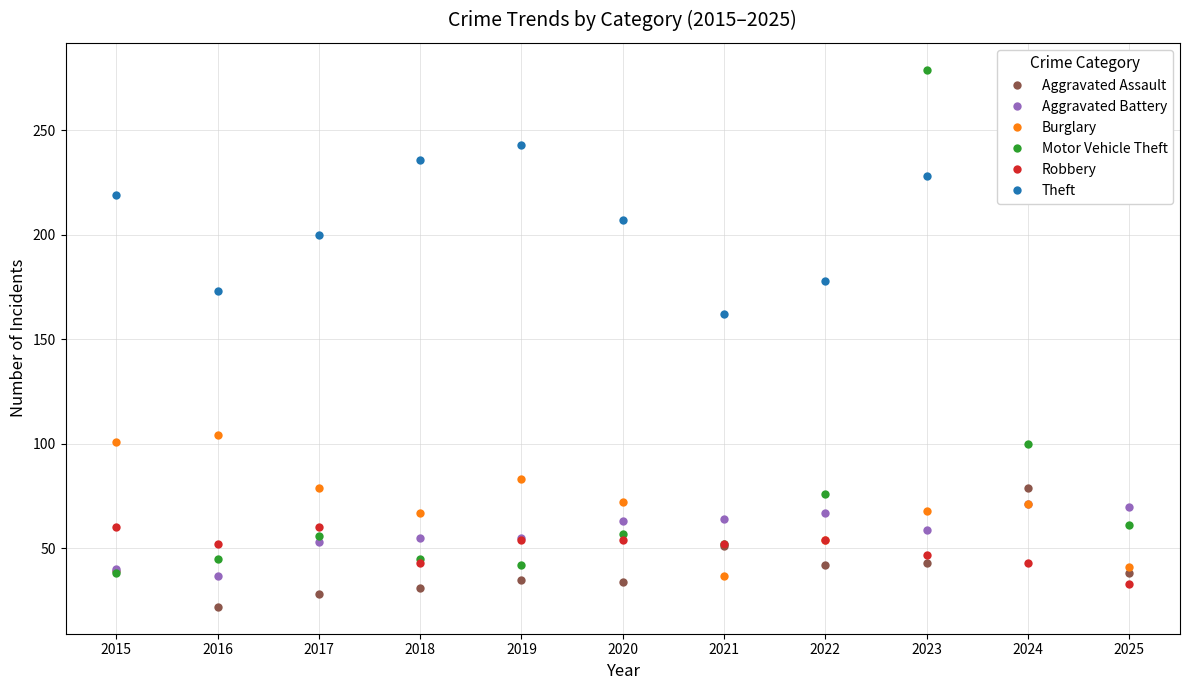

How many distinct data groups are displayed?

6